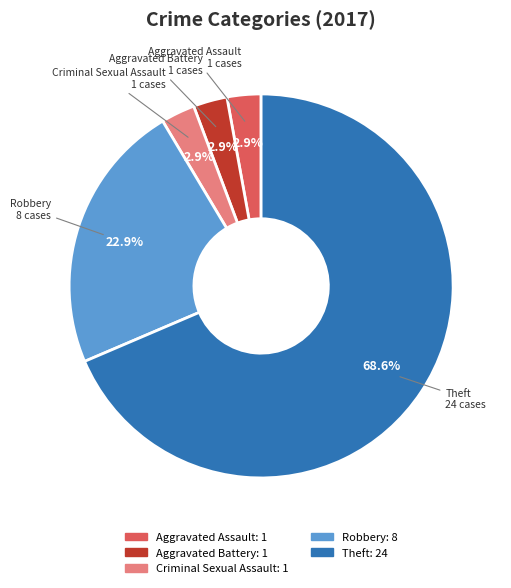

Do Aggravated Battery and Theft together represent more than half of the pie?

Yes